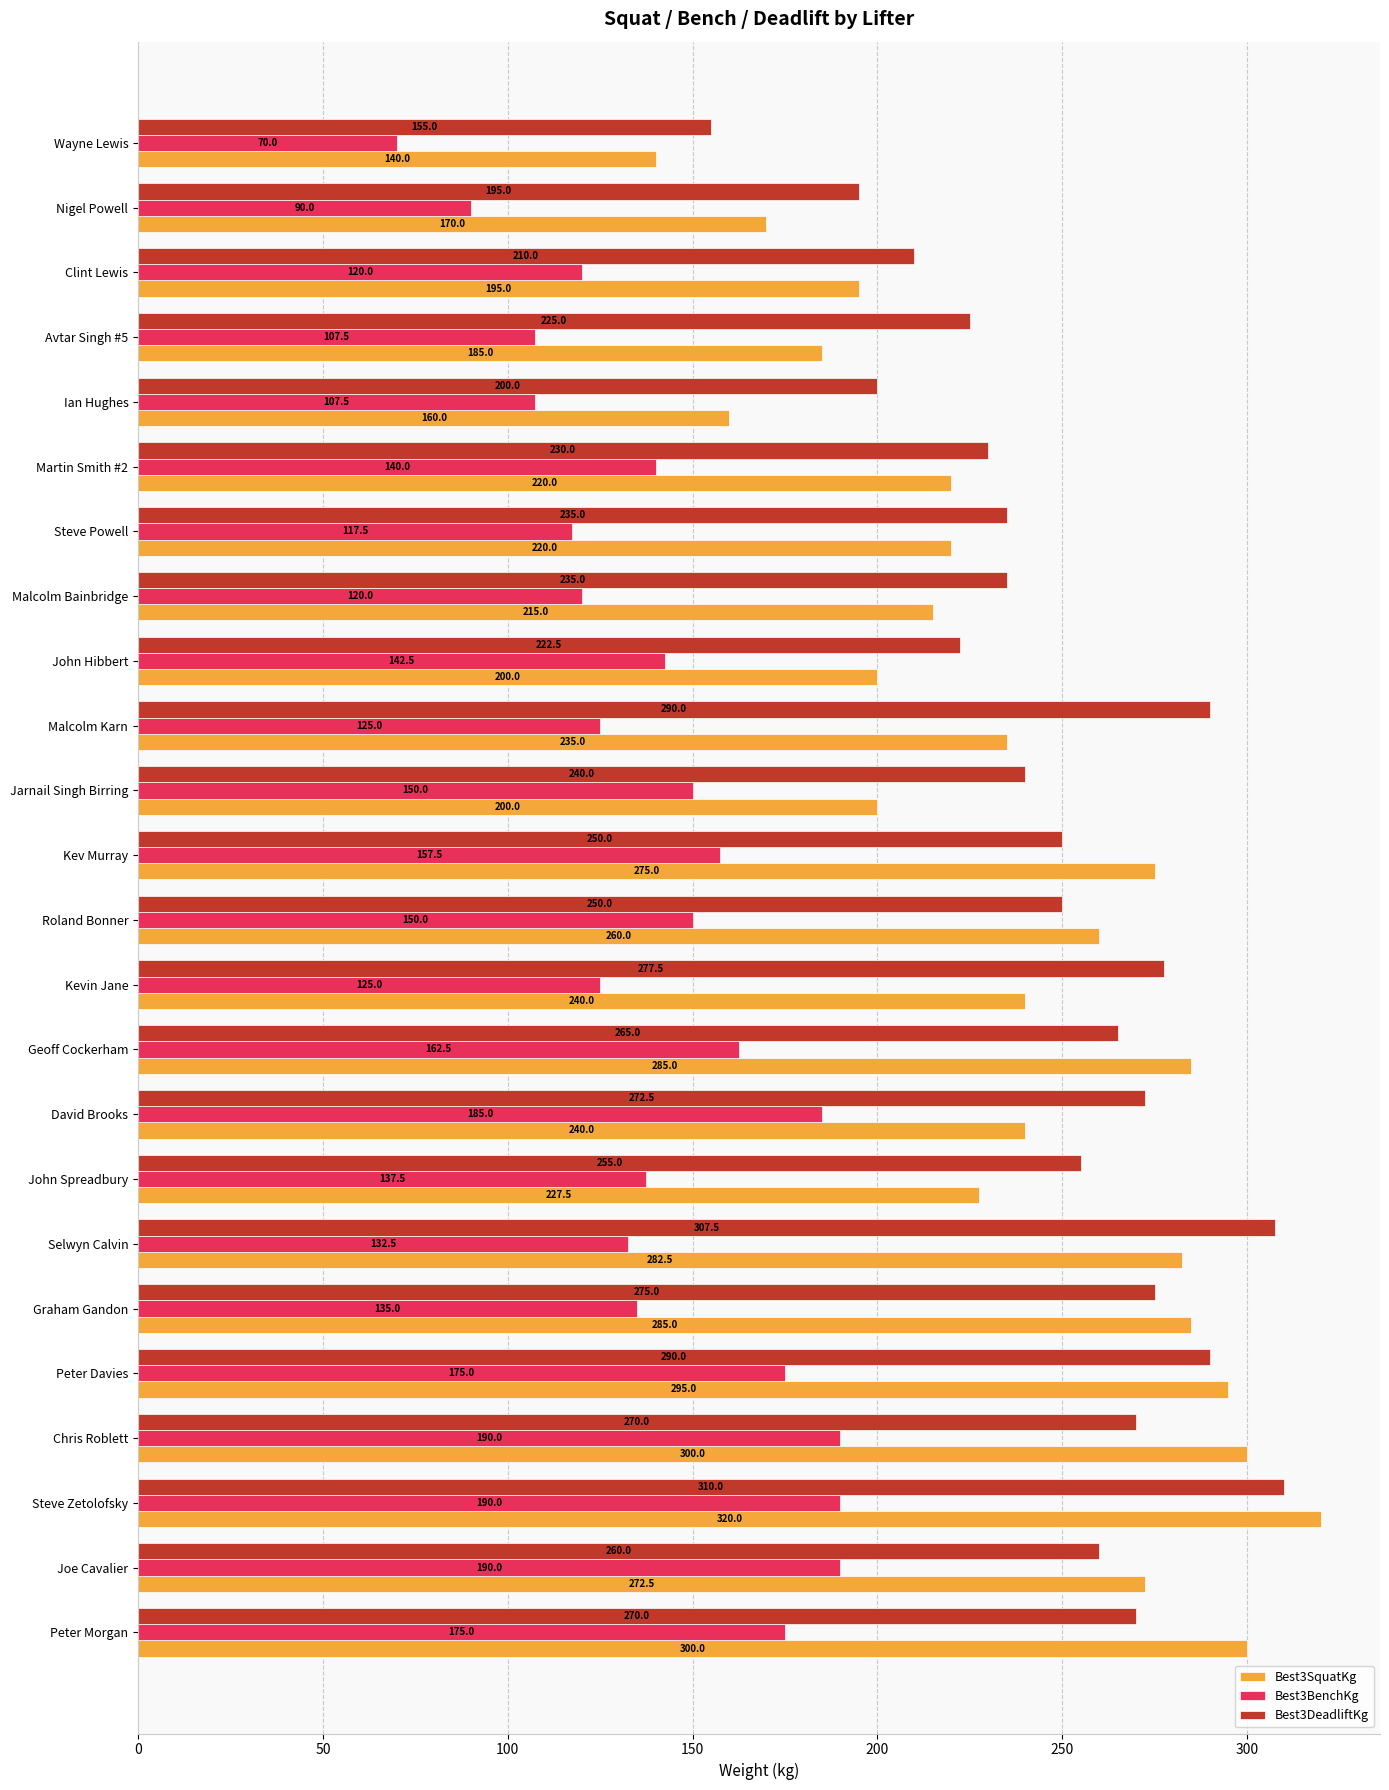

What is the sum of all Best3SquatKg values?

5722.5